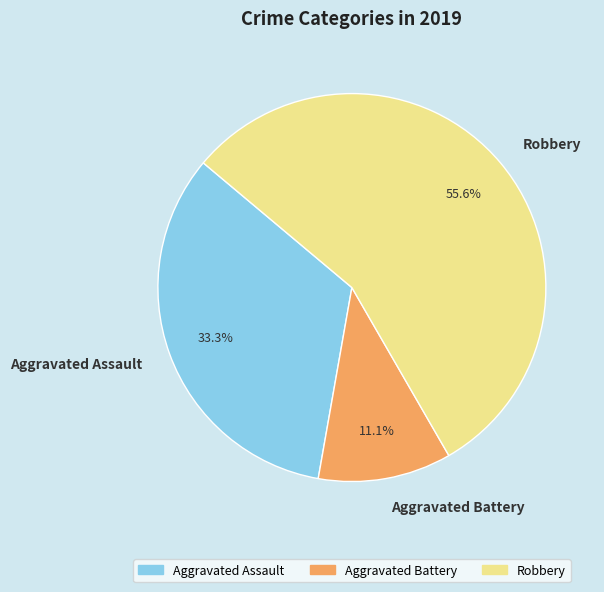

To the nearest percent, what is the average slice percentage?

33%